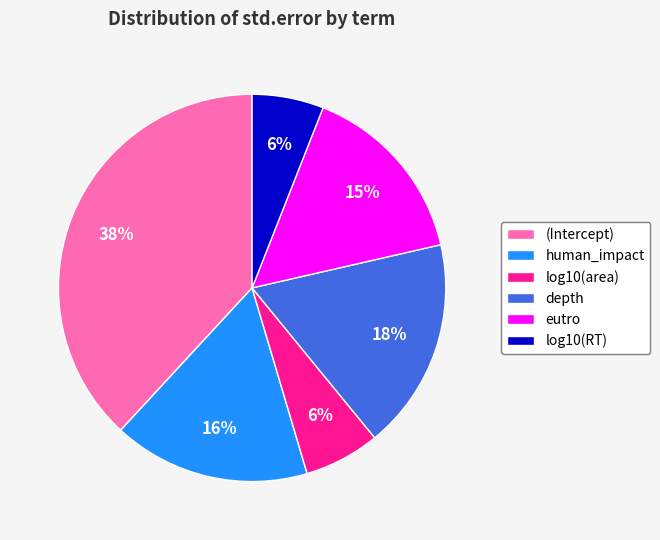

Between (Intercept) and depth, which is larger?

(Intercept)